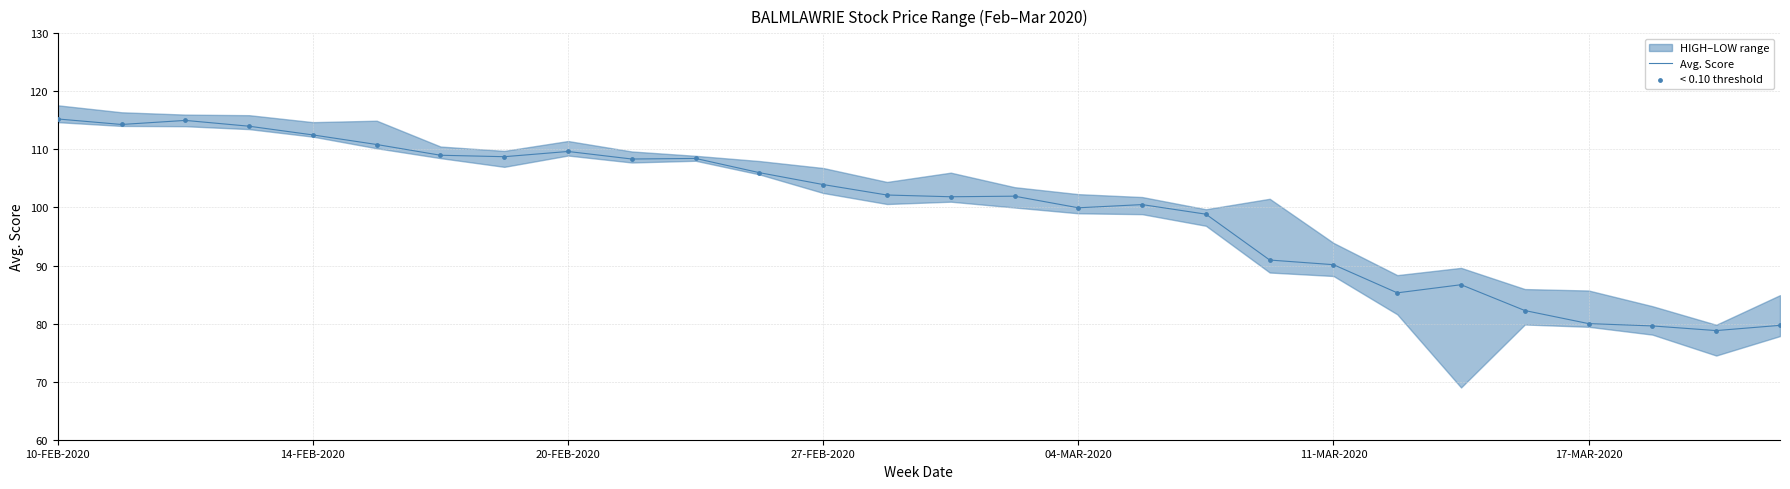

Which series has the largest Y range (max minus min)?

Avg. Score